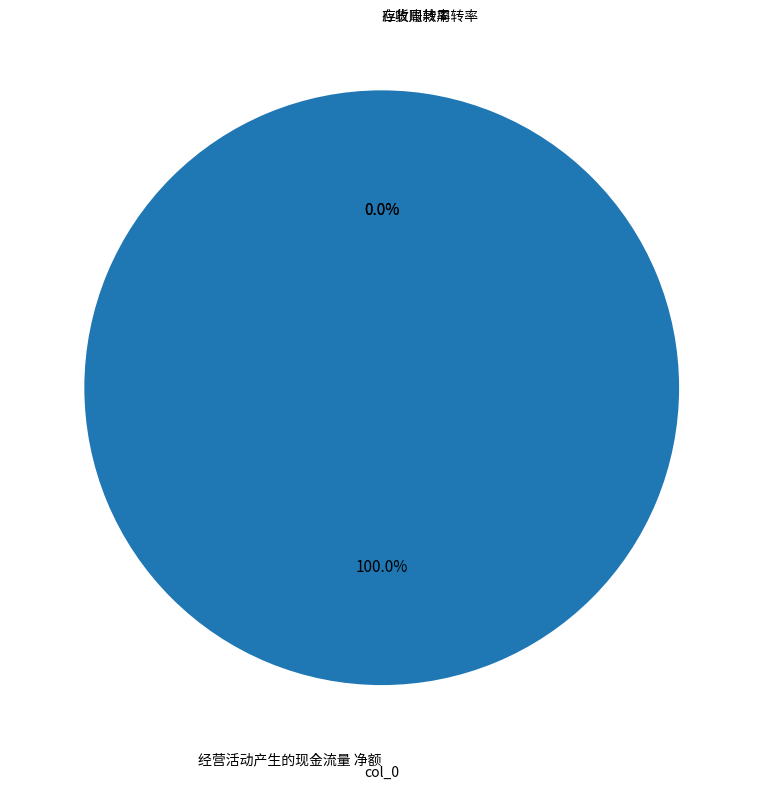

Does any single category account for the majority?

Yes